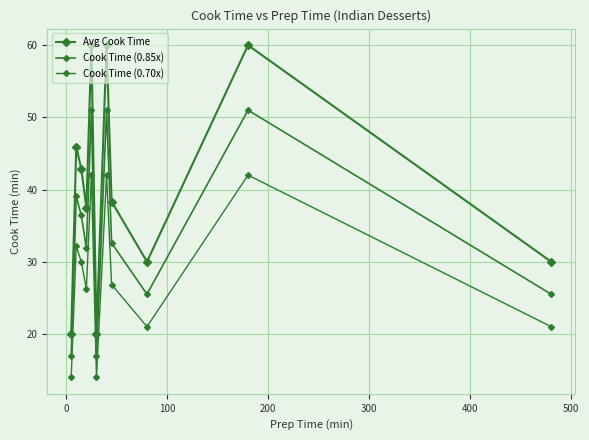

Count the number of data series in this chart.

3